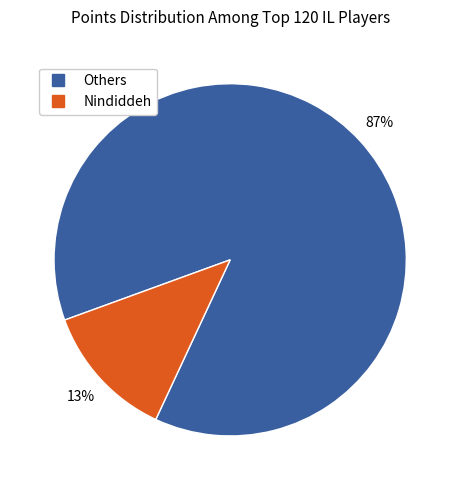

How many segments does this pie chart have?

2